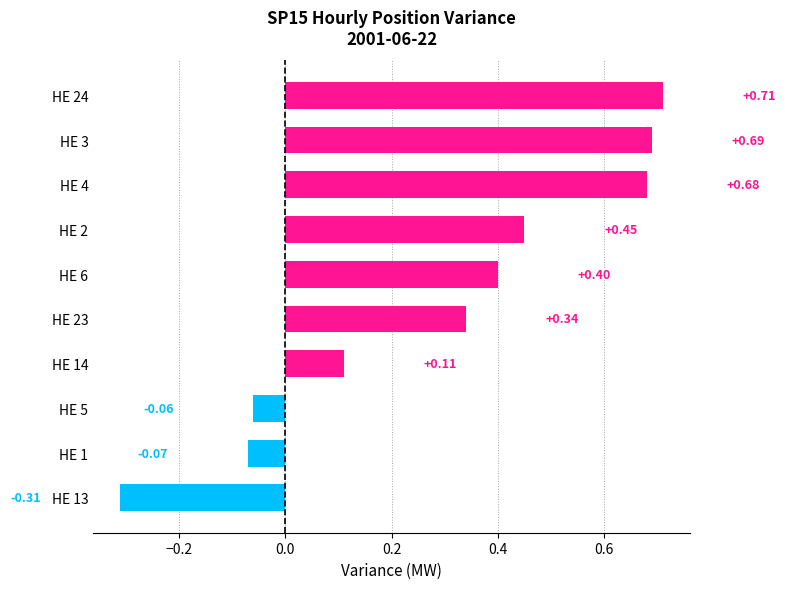

How many distinct data groups are displayed?

1